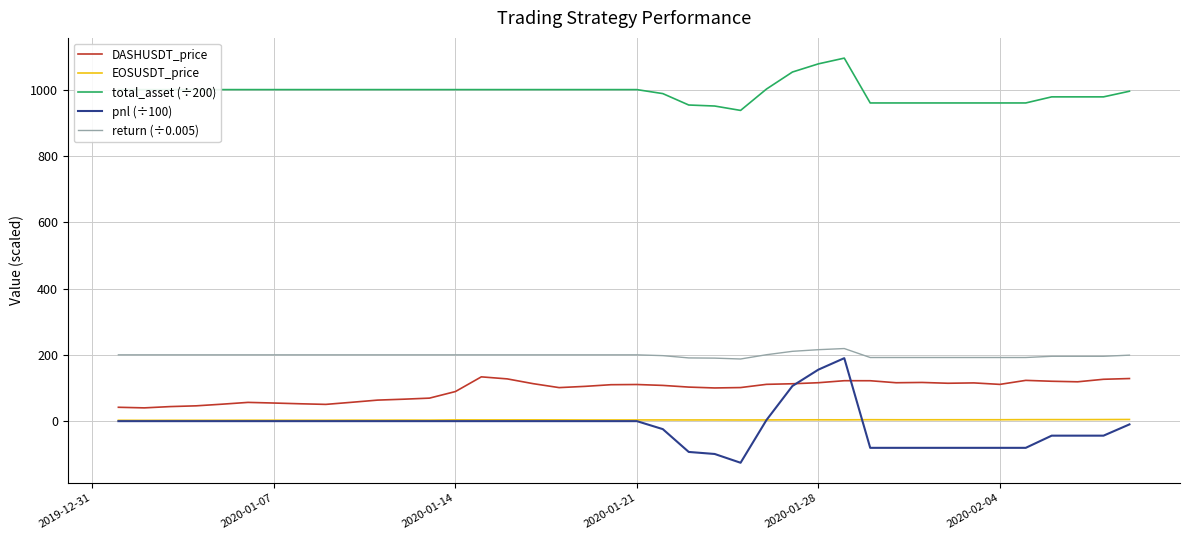

Does the chart have visible grid lines?

Yes